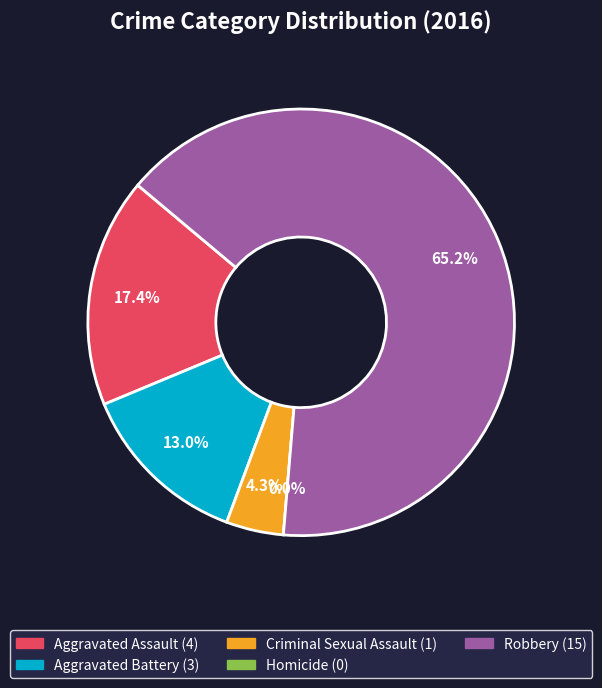

Is there a majority slice in this chart?

Yes